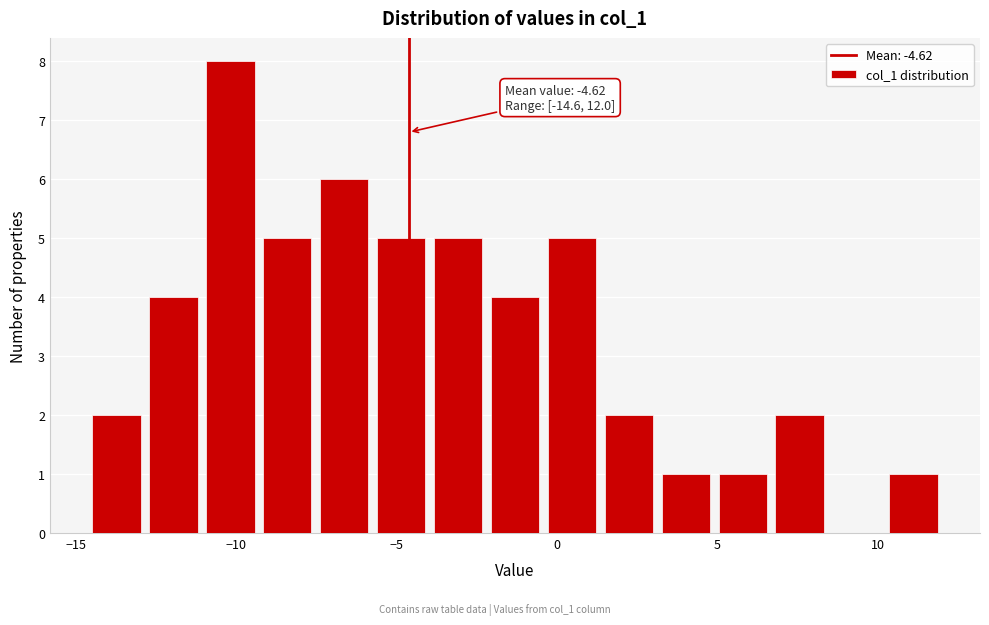

Read against the x-axis, roughly where is the centre of the tallest bar?

-10.0